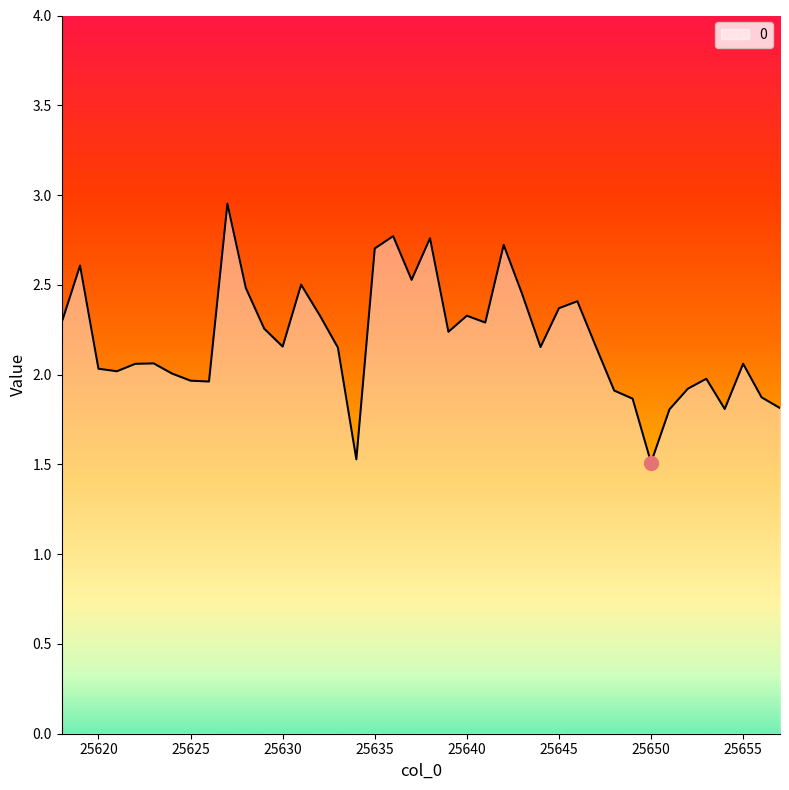

What is the sum of all values?

87.8